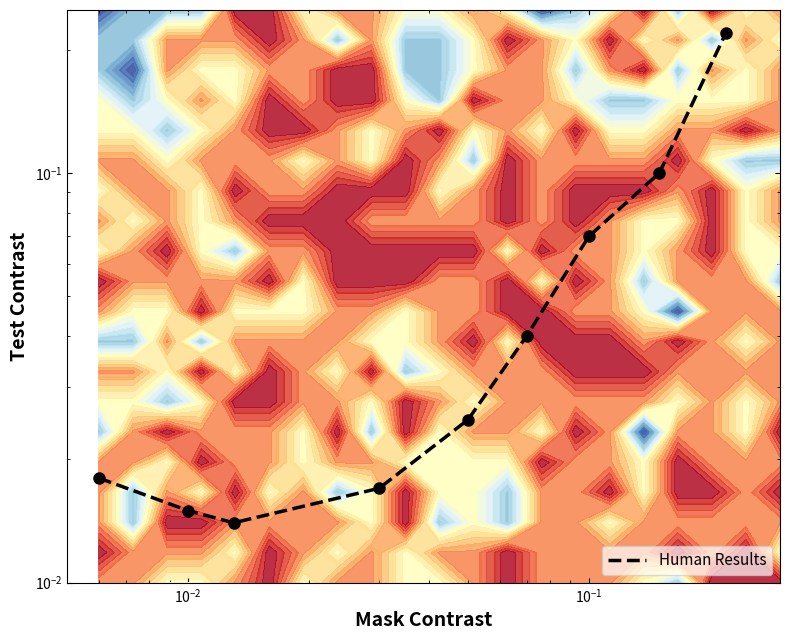

Reading left to right, extract all data points from this chart.

0.0	0.0	0.0	0.0	0.0	0.0	0.1	0.1	0.2